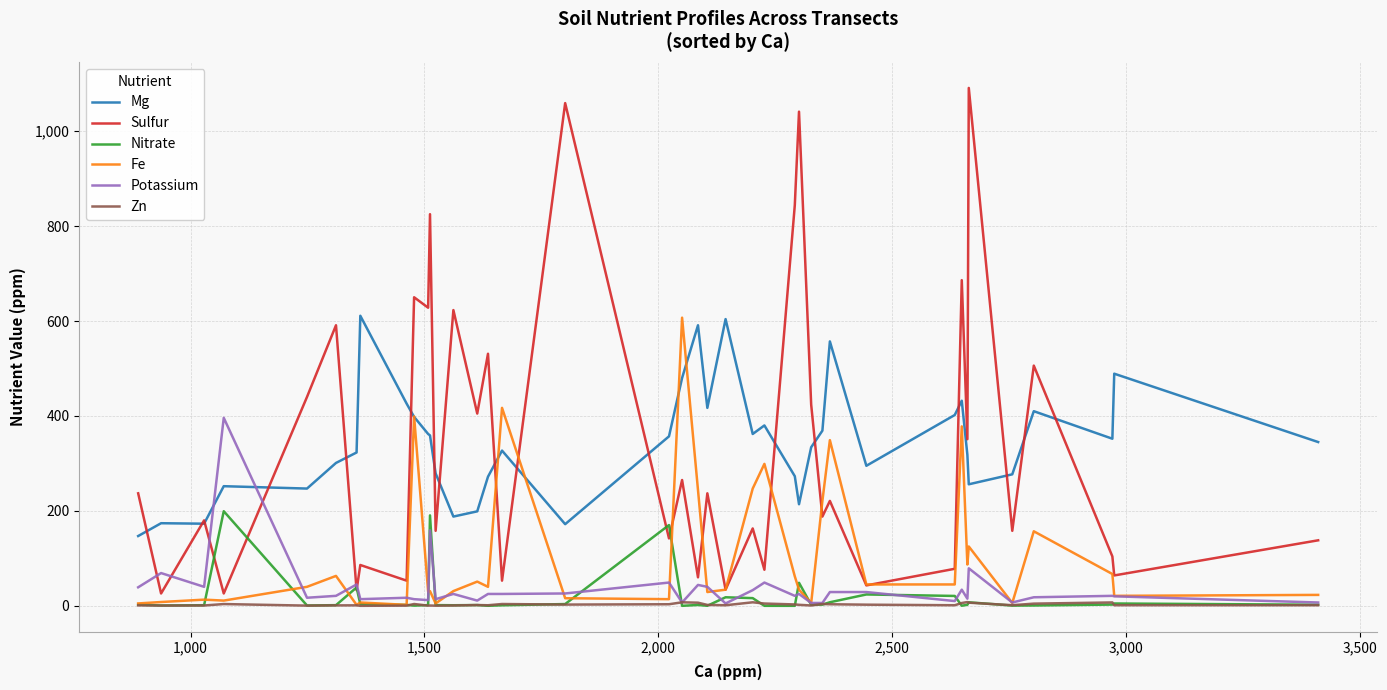

What is the highest value of the Nitrate series?

199.3